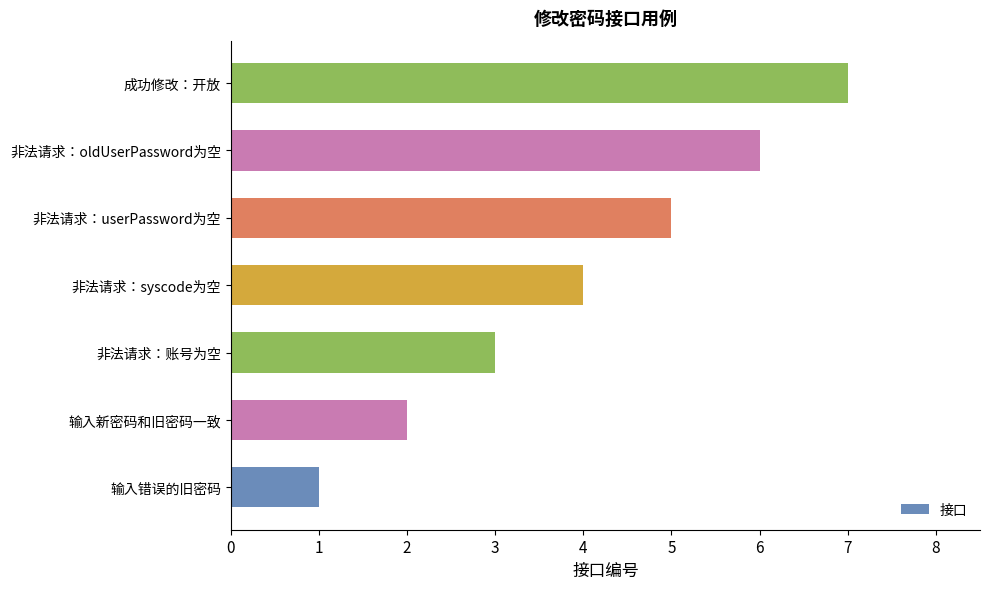

Which category has the highest value across all series?

成功修改：开放